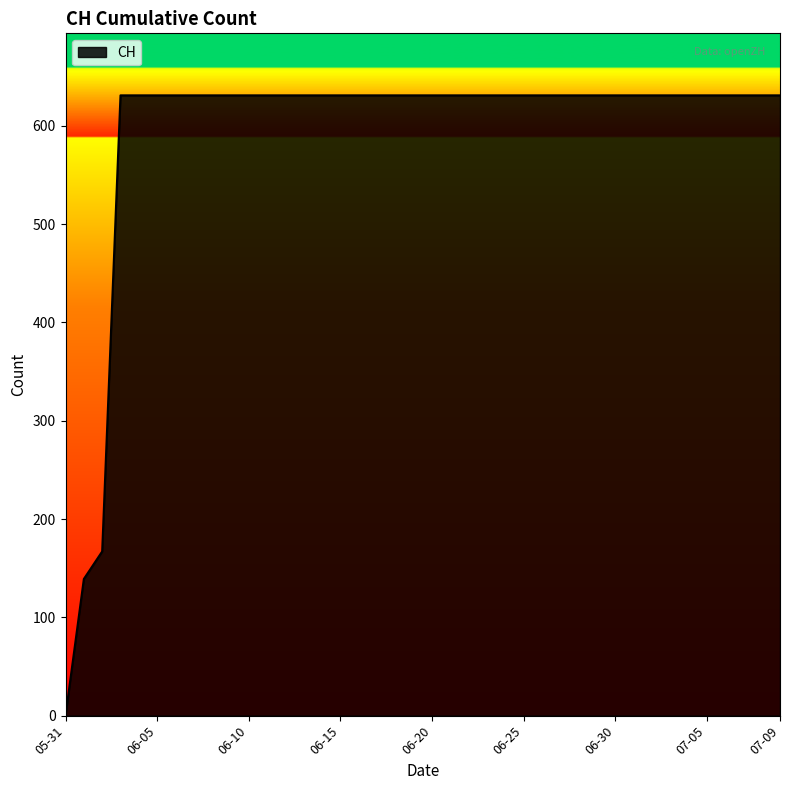

What is the greatest value displayed?

631